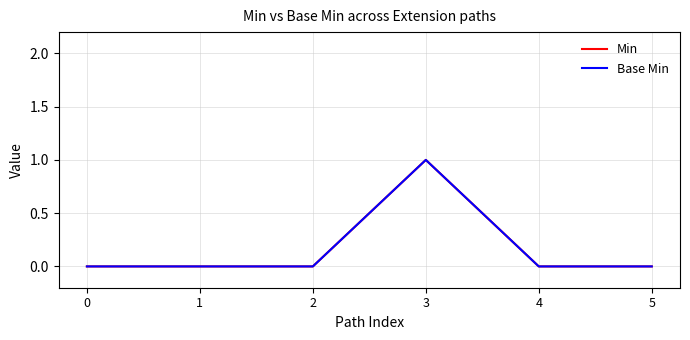

Is this an area chart (filled region under the line)?

No